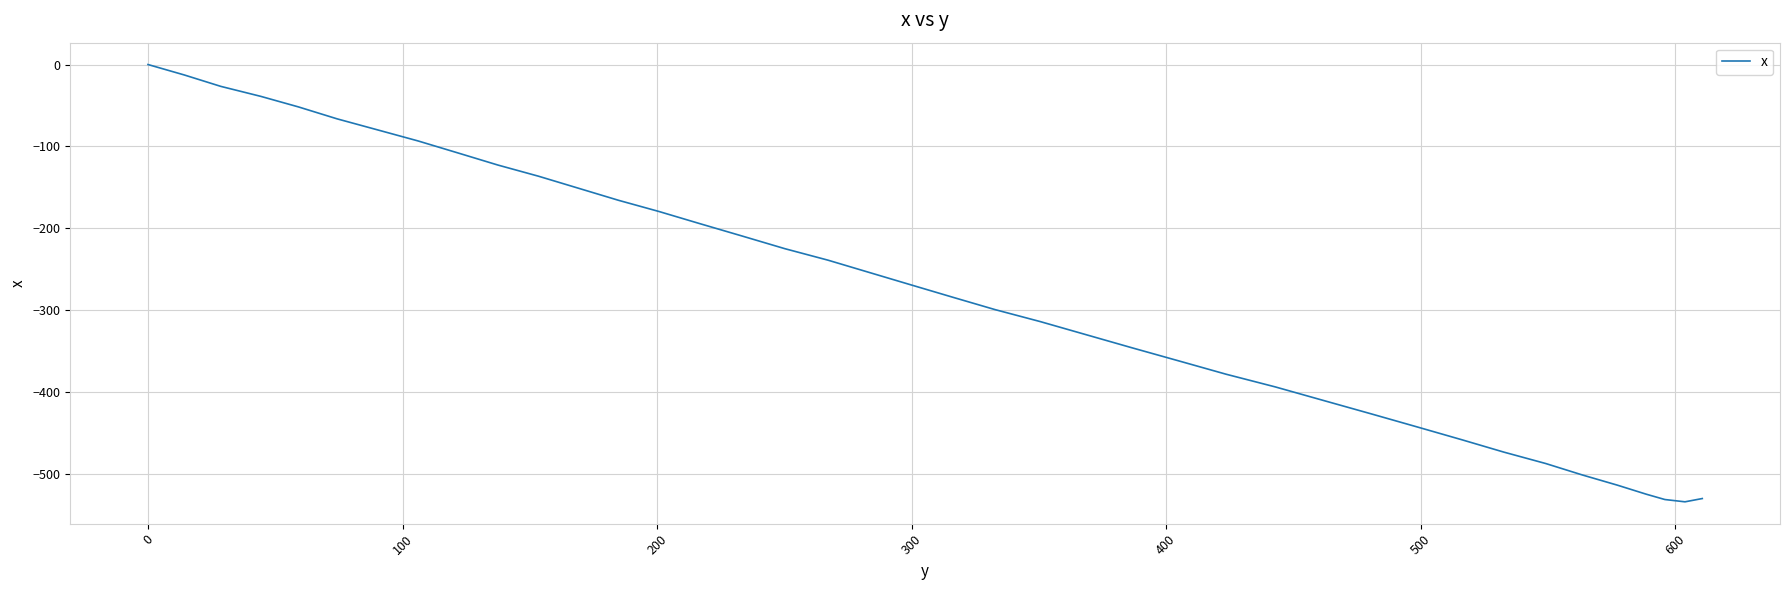

What is the minimum value shown in the chart?

-534.5